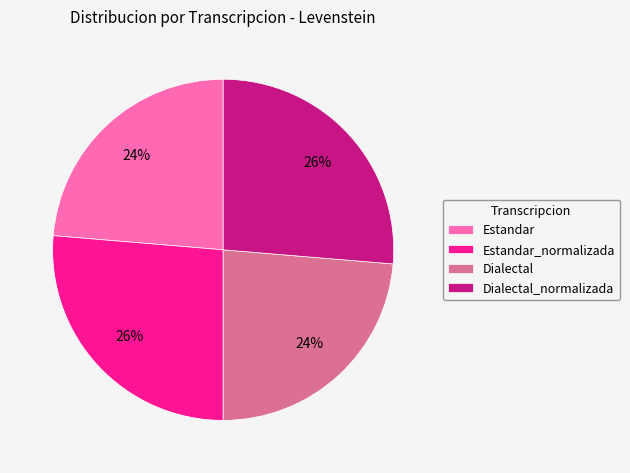

The Estandar_normalizada slice represents 34% of the pie. True or false?

False